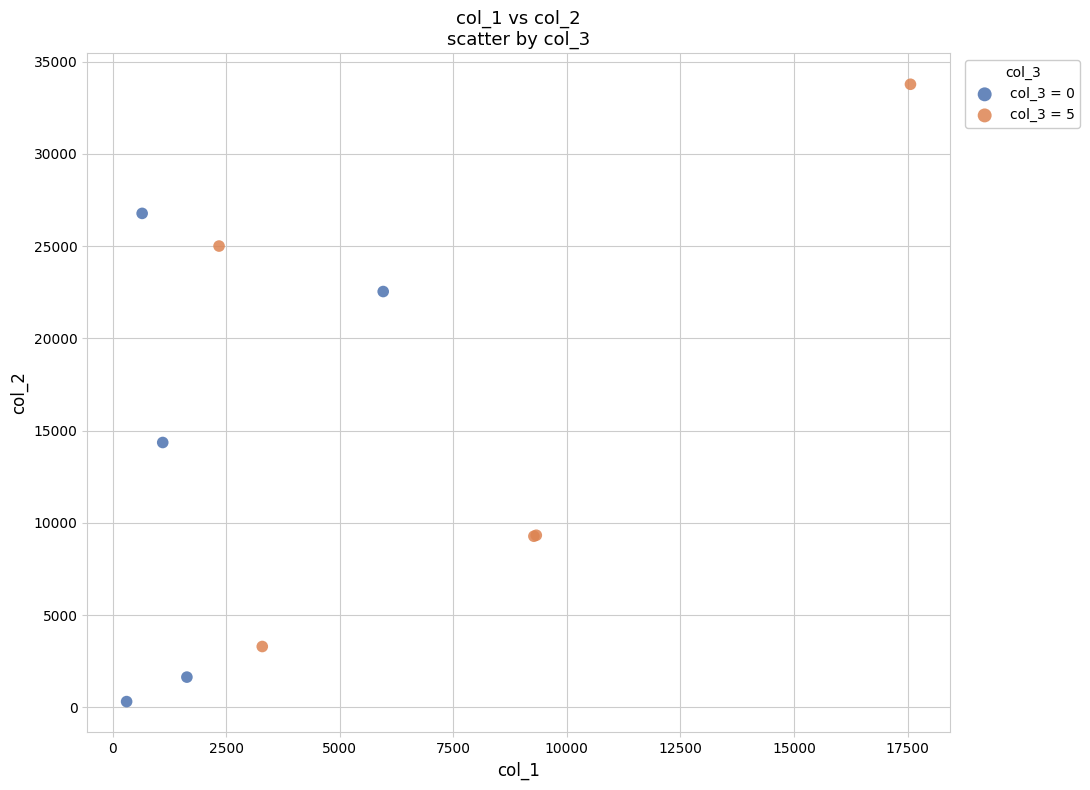

Which series contains the lowest Y value?

col_3 = 0